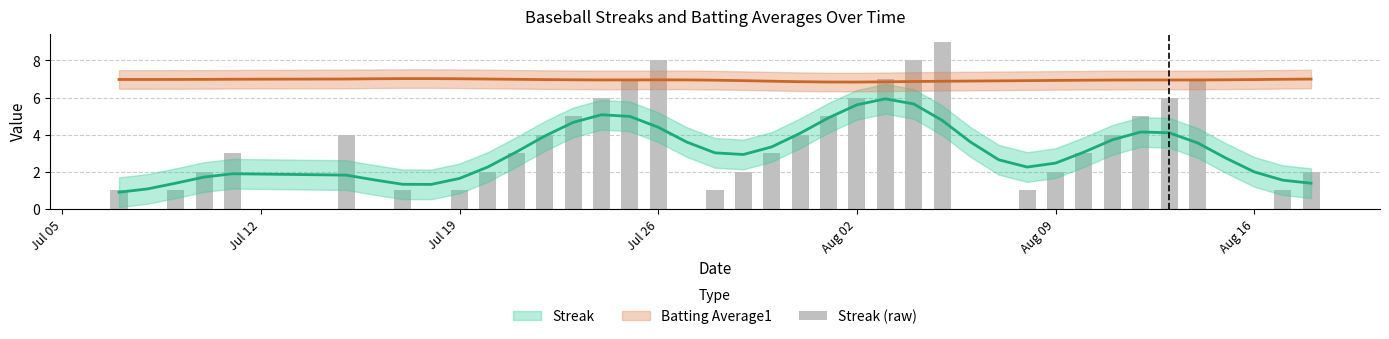

True or false: the data shows 2 at 38.

False